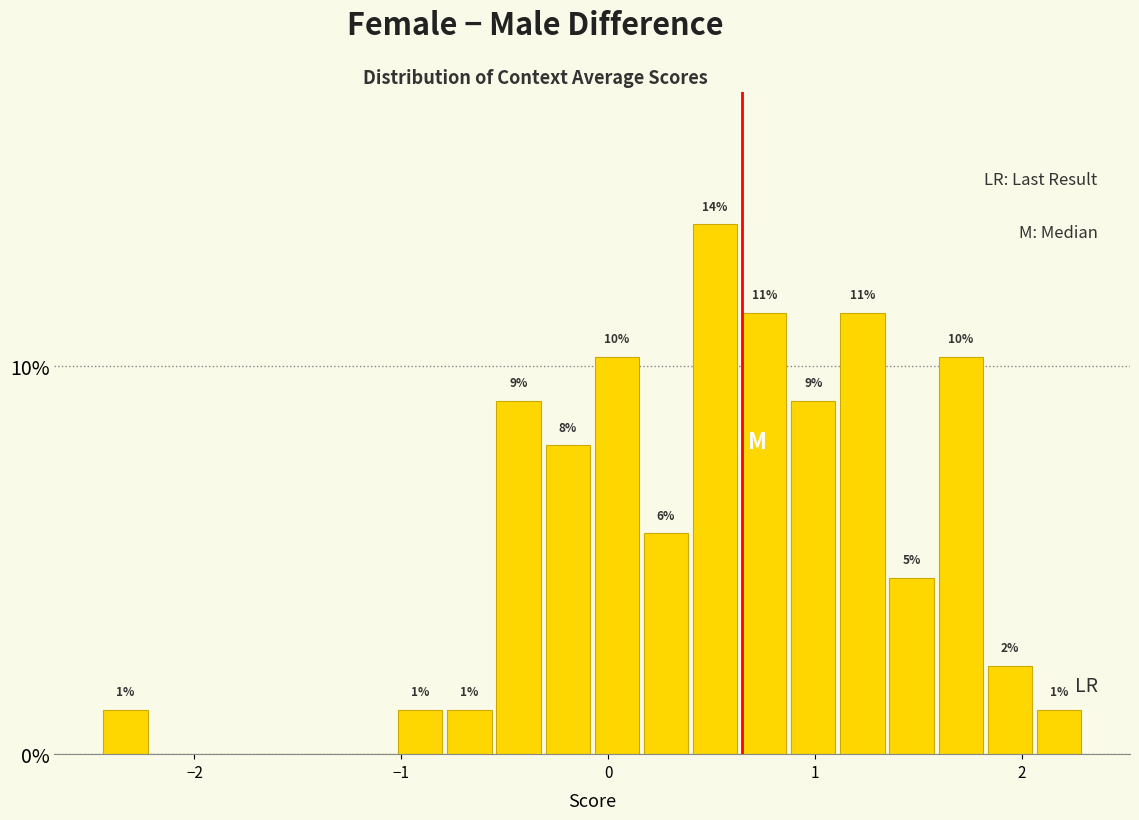

Read against the x-axis, roughly where is the centre of the tallest bar?

0.5